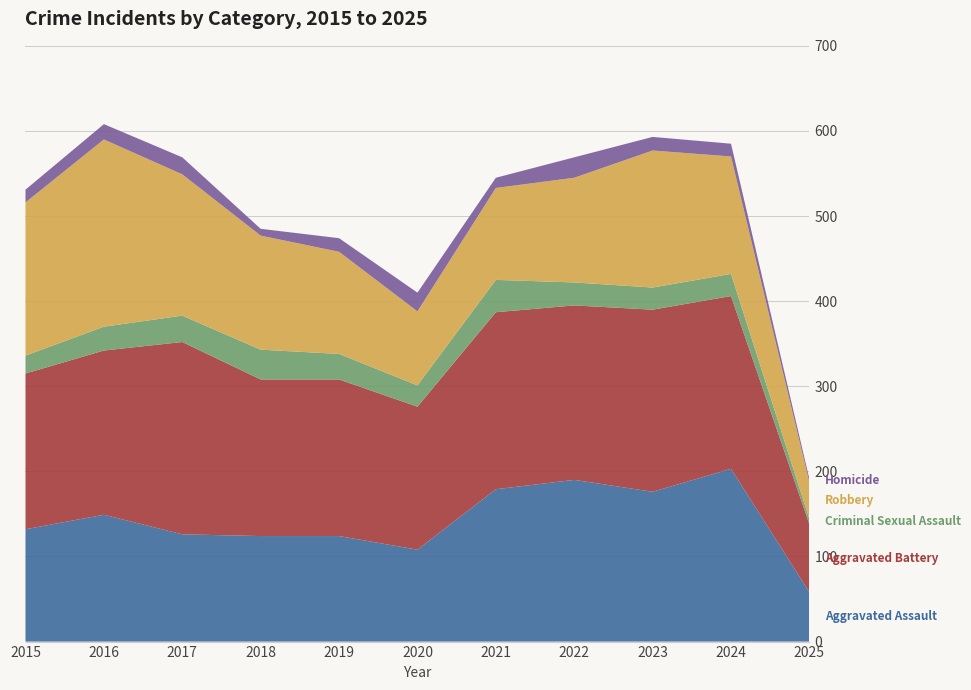

Reading left to right, list all the values displayed in this chart.

Aggravated Assault: 132	149	126	124	124	108	179	190	176	203	58
Aggravated Battery: 183	193	226	184	184	168	208	205	214	203	80
Criminal Sexual Assault: 21	28	31	35	30	25	38	27	26	26	6
Robbery: 180	220	166	134	120	87	108	123	161	138	43
Homicide: 15	18	20	8	16	22	12	24	16	15	4